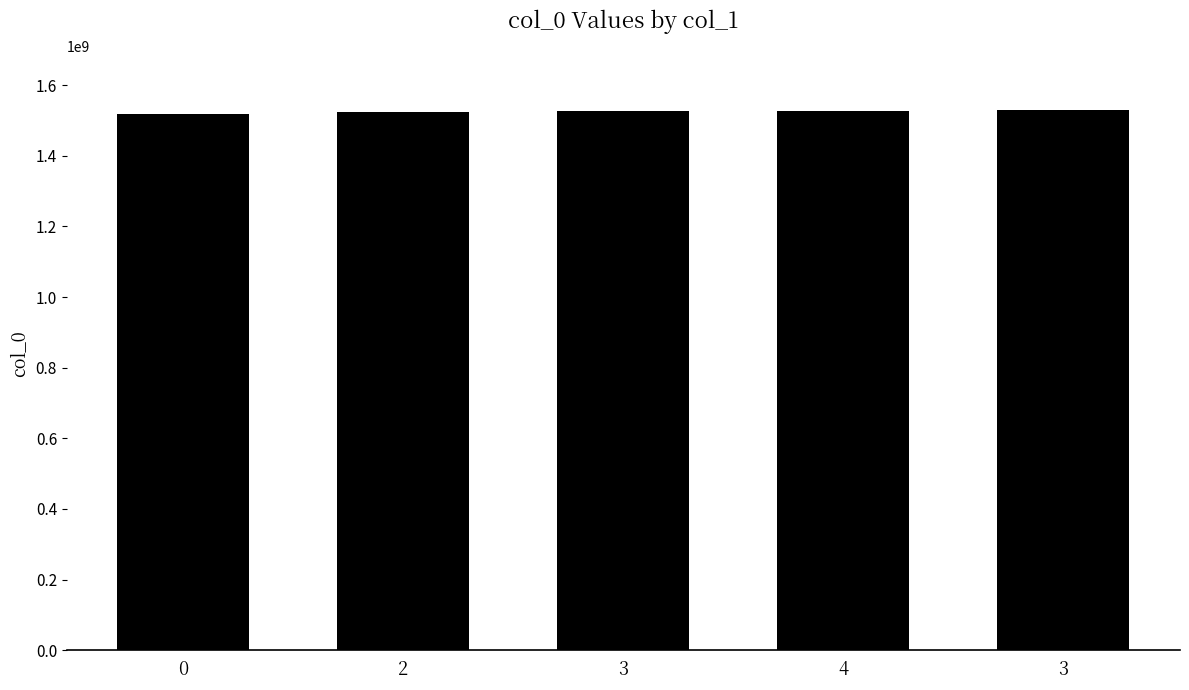

Approximately how many times larger is the value at 4 compared to 3?

1.0